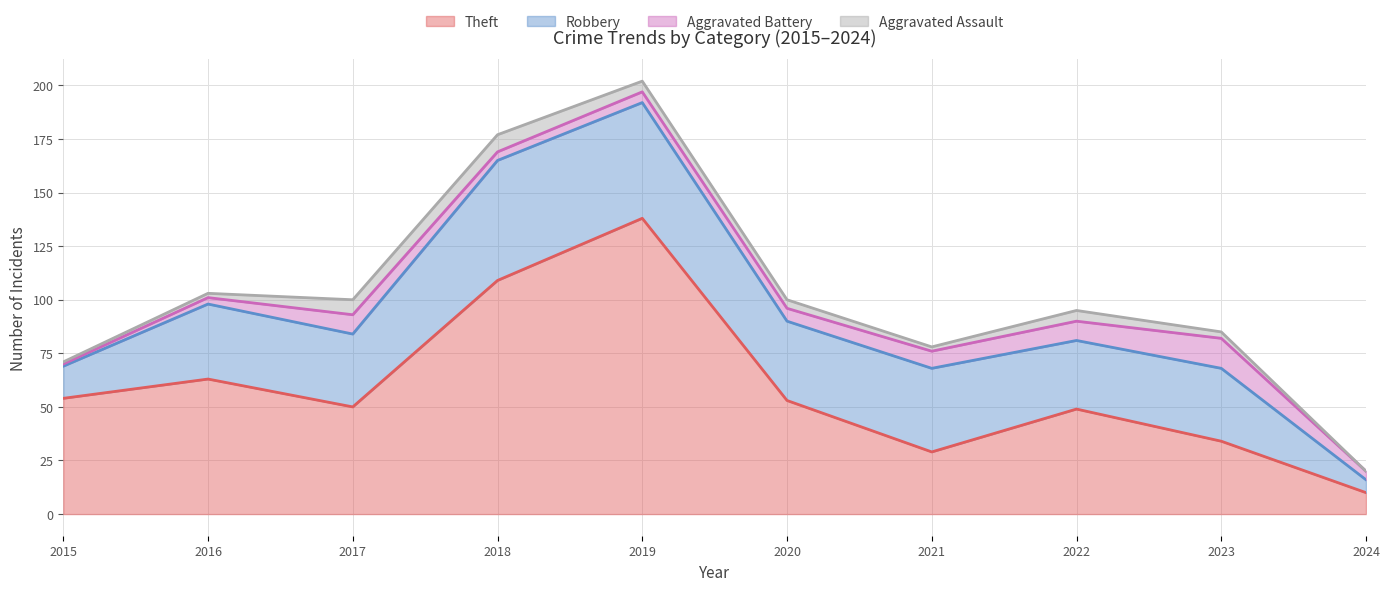

True or false: Aggravated Battery and Robbery intersect in this chart.

False